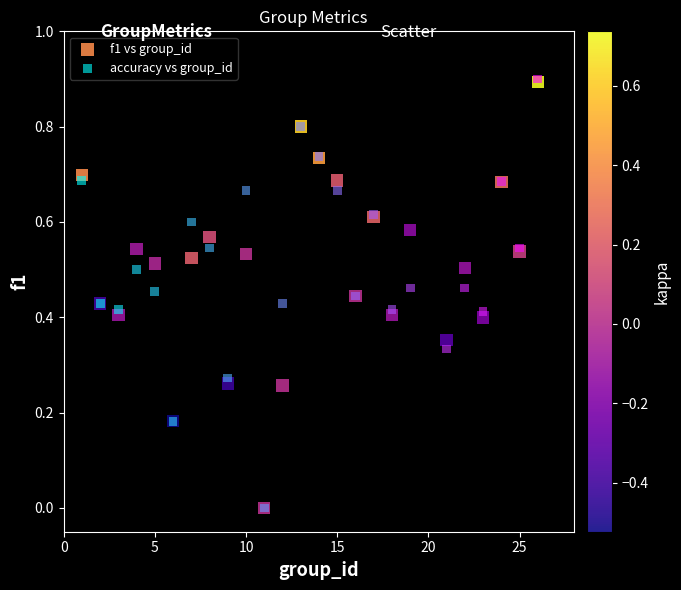

What are all the series names shown in the legend?

f1 vs group_id, accuracy vs group_id